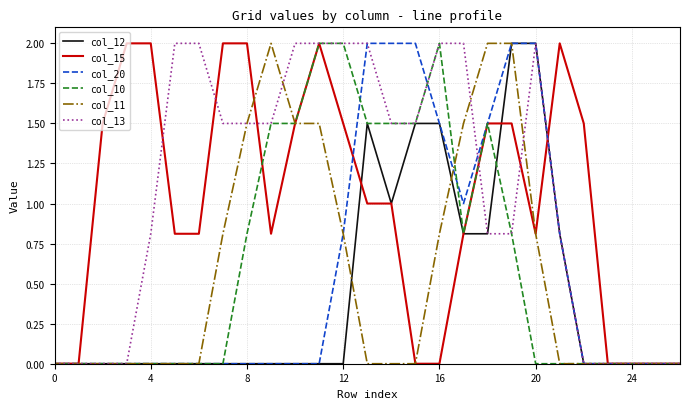

What is the greatest value displayed?

2.0